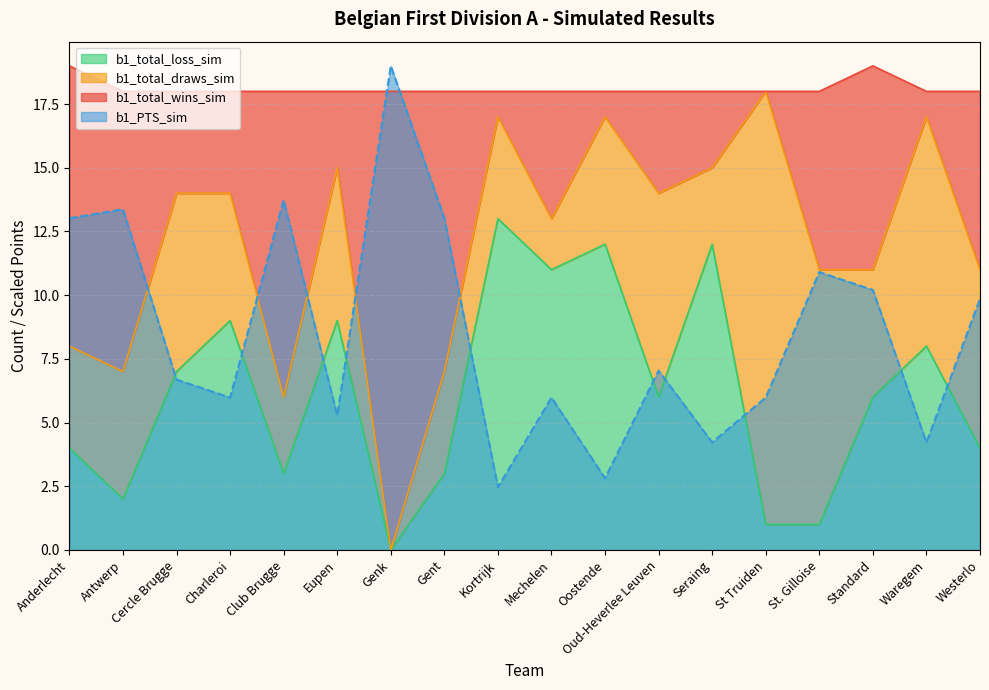

True or false: b1_PTS_sim has a value of 10.9 at St. Gilloise.

True